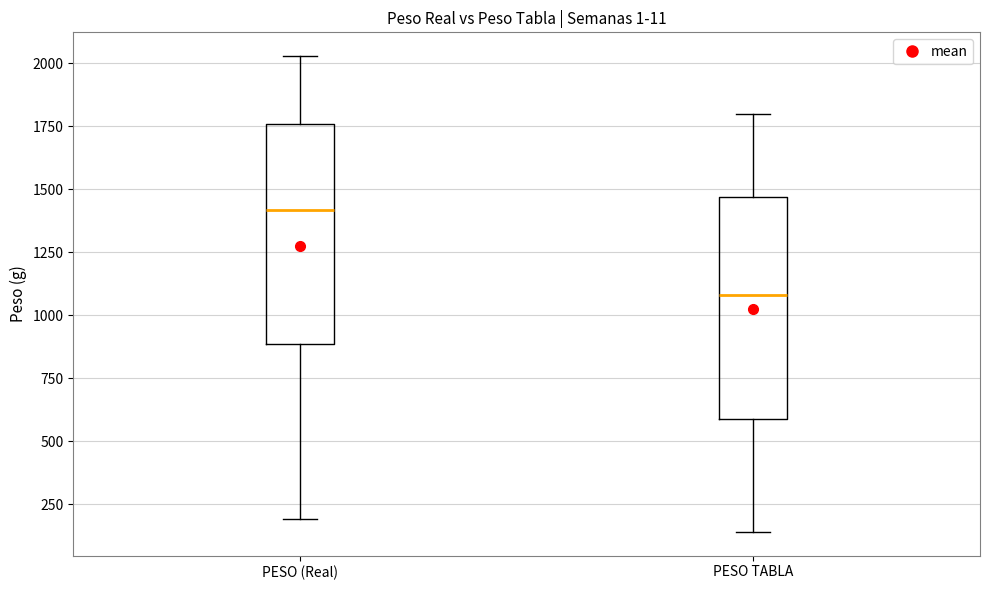

Reading left to right, read every box against the y-axis: the position of its median line, the range the box covers, and the ends of its whiskers. The values are not printed on the chart, so give them approximately, as read against the axis.

PESO (Real): median 1400, box 900 to 1750, whiskers 200 to 2050
PESO TABLA: median 1100, box 600 to 1450, whiskers 150 to 1800